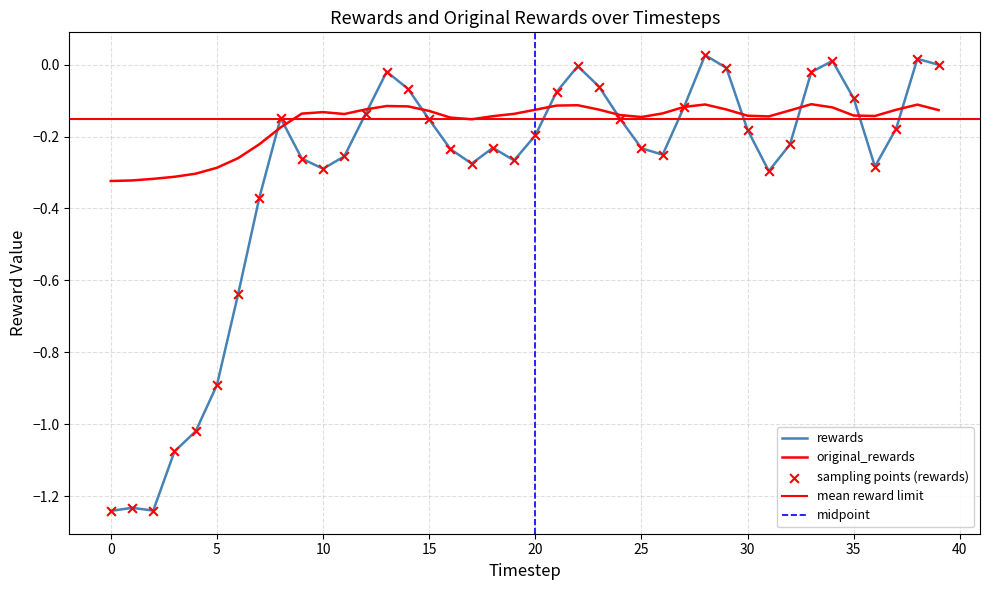

Which series reaches the minimum Y coordinate?

rewards